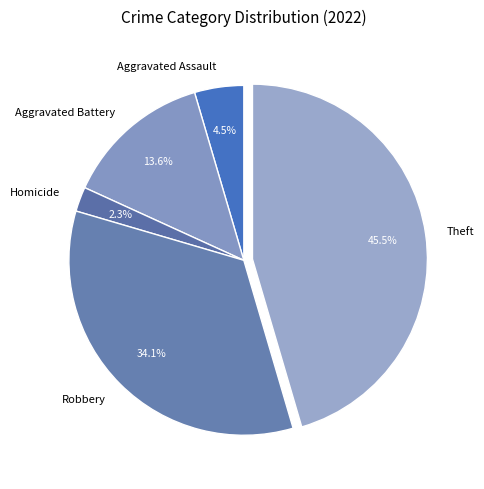

Which category has the biggest portion of the pie?

Theft